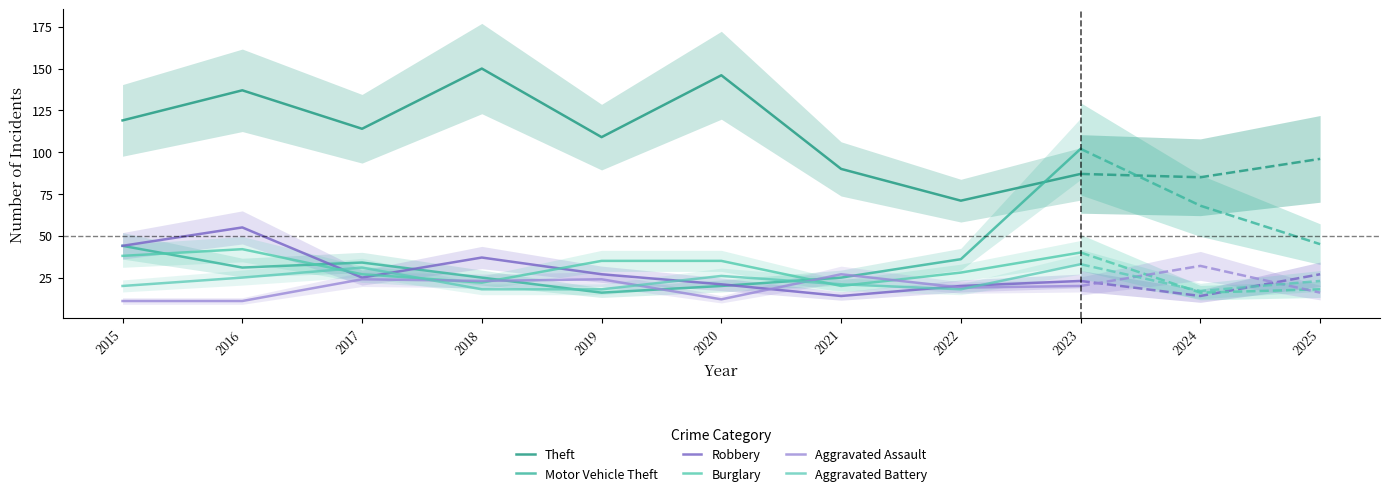

The value of Aggravated Assault at 2020 is 12. True or false?

True